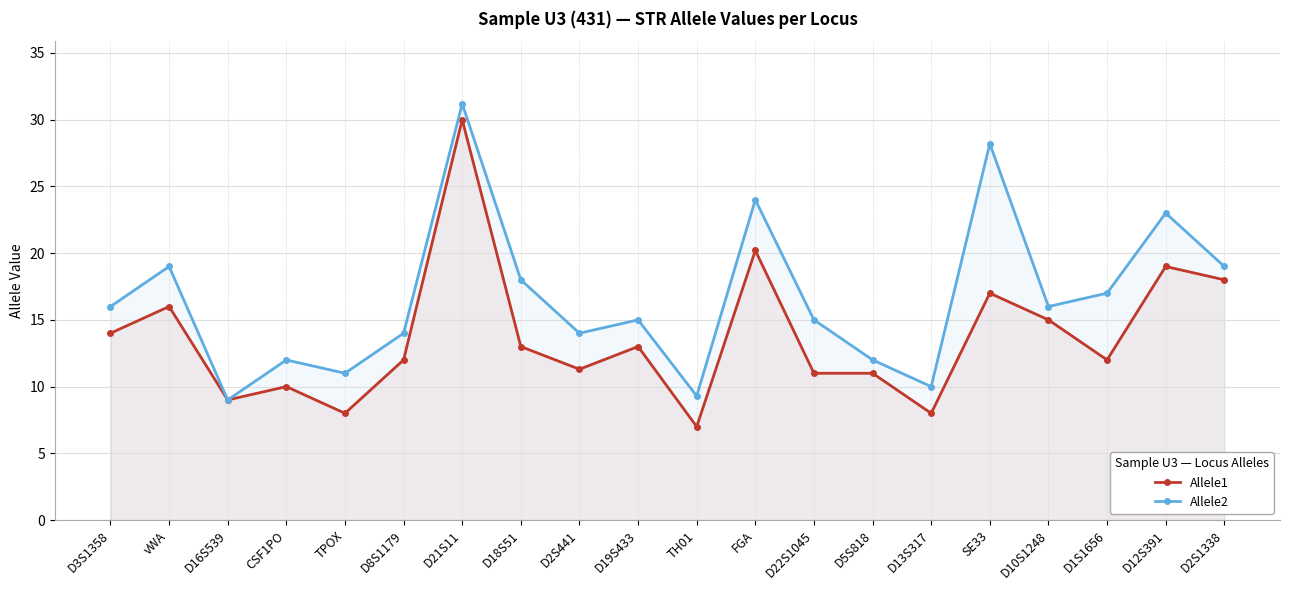

What is the difference between the maximum and second lowest values in the Allele1 series?

22.0